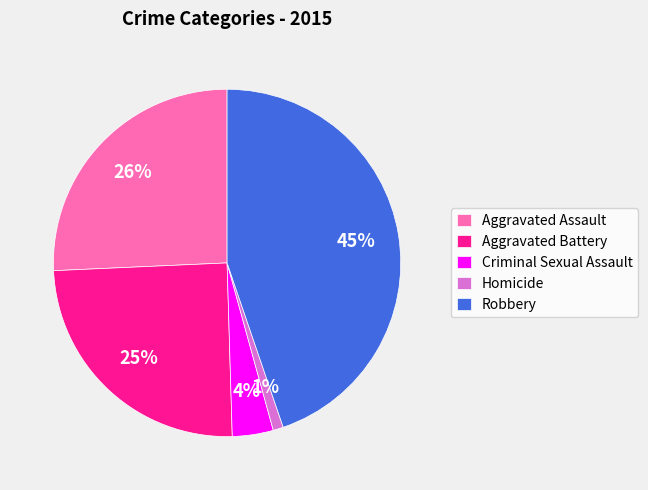

Count the number of slices in the pie.

5